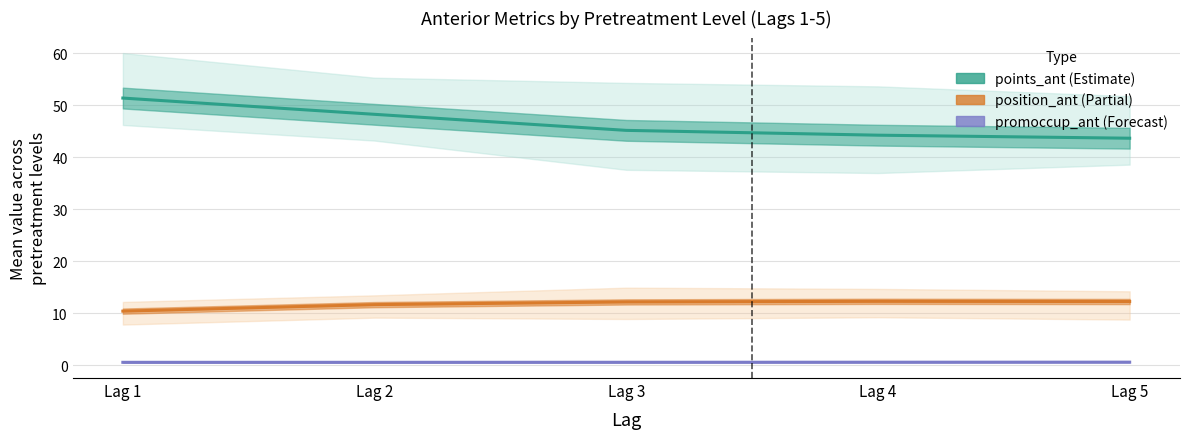

Does the chart display data point markers on the line(s)?

No